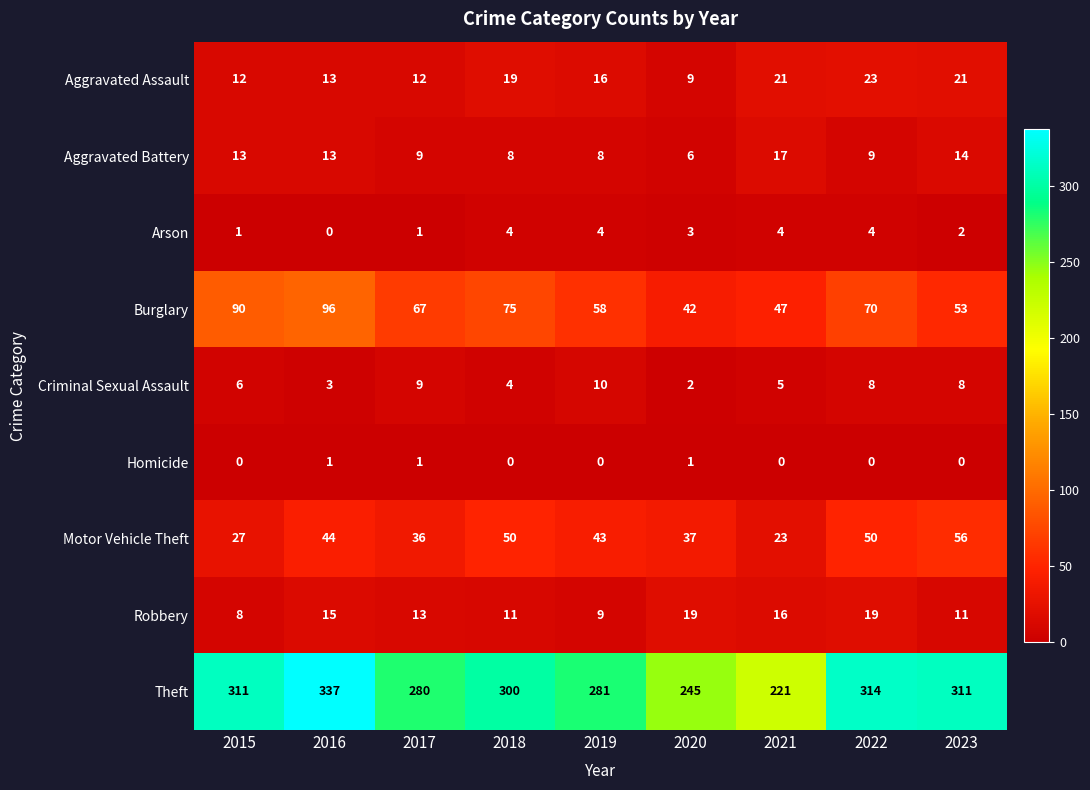

Which series has the largest total across all categories?

Theft